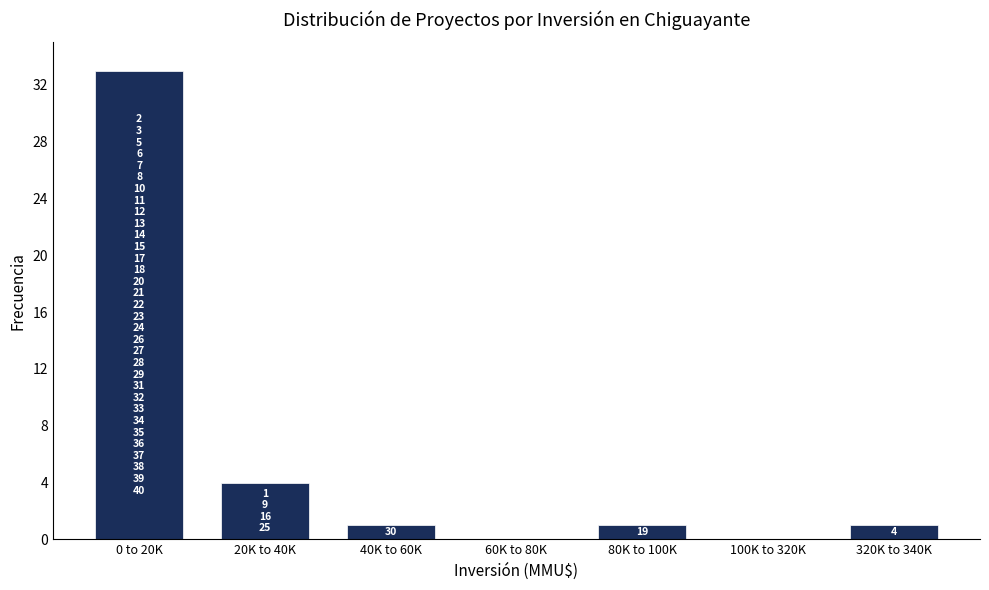

Reading left to right, list all the values displayed in this chart.

0 to 20K=33	20K to 40K=4	40K to 60K=1	60K to 80K=0	80K to 100K=1	100K to 320K=0	320K to 340K=1